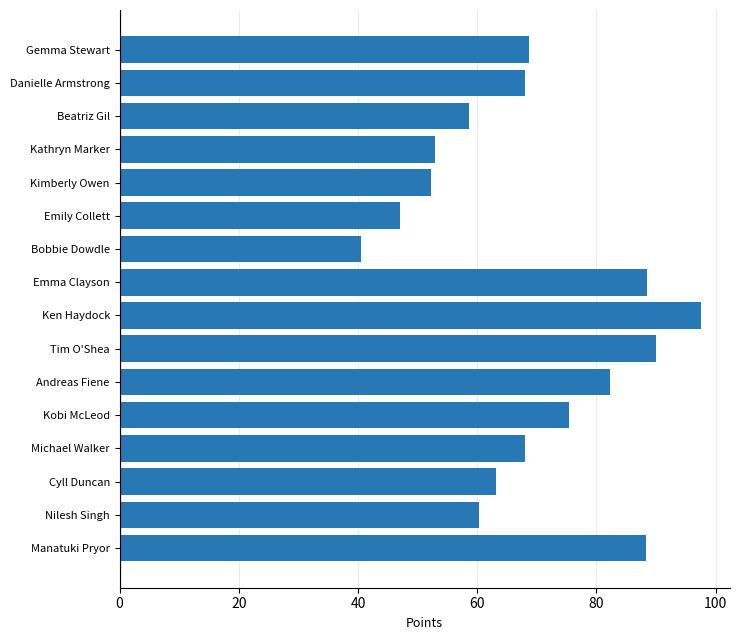

Between Ken Haydock and Tim O'Shea, which is larger?

Ken Haydock